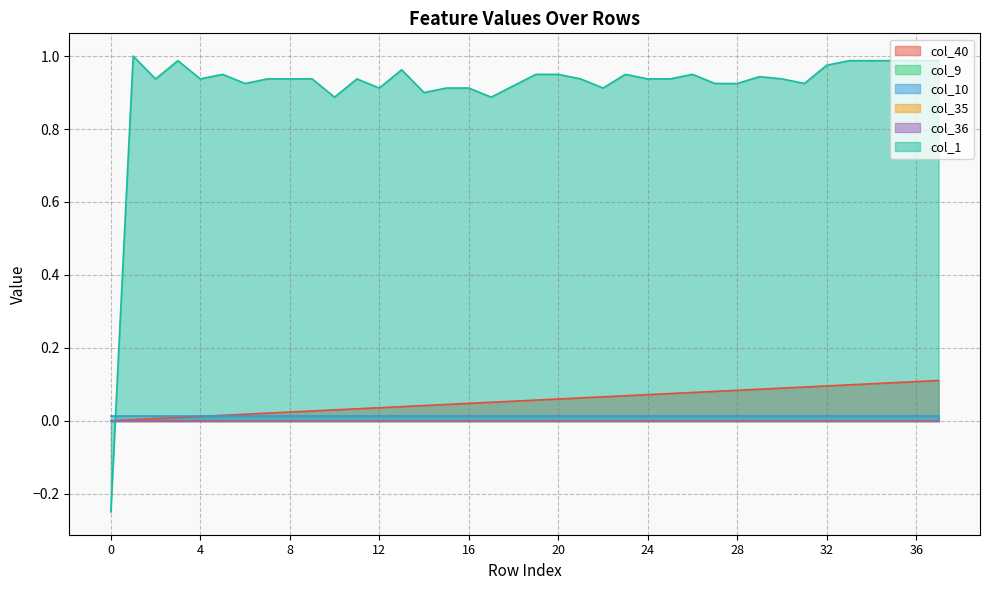

True or false: col_35 and col_40 cross at least once.

False